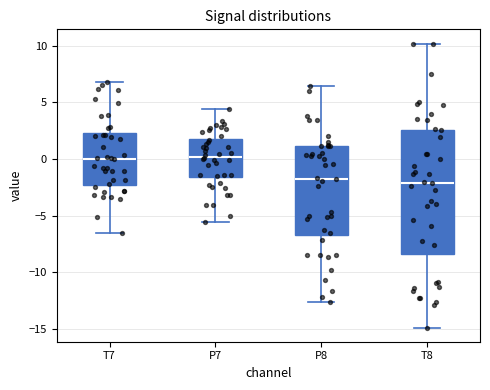

Reading left to right, transcribe this box plot: for each box, give where its median line is, the range the box spans, and where its two whiskers end, as read against the y-axis. The values are not printed on the chart, so give them approximately, as read against the axis.

T7: median 0.0, box -2.5 to 2.5, whiskers -6.5 to 7.0
P7: median 0.0, box -1.5 to 2.0, whiskers -5.5 to 4.5
P8: median -1.5, box -6.5 to 1.0, whiskers -12.5 to 6.5
T8: median -2.0, box -8.5 to 2.5, whiskers -15.0 to 10.0